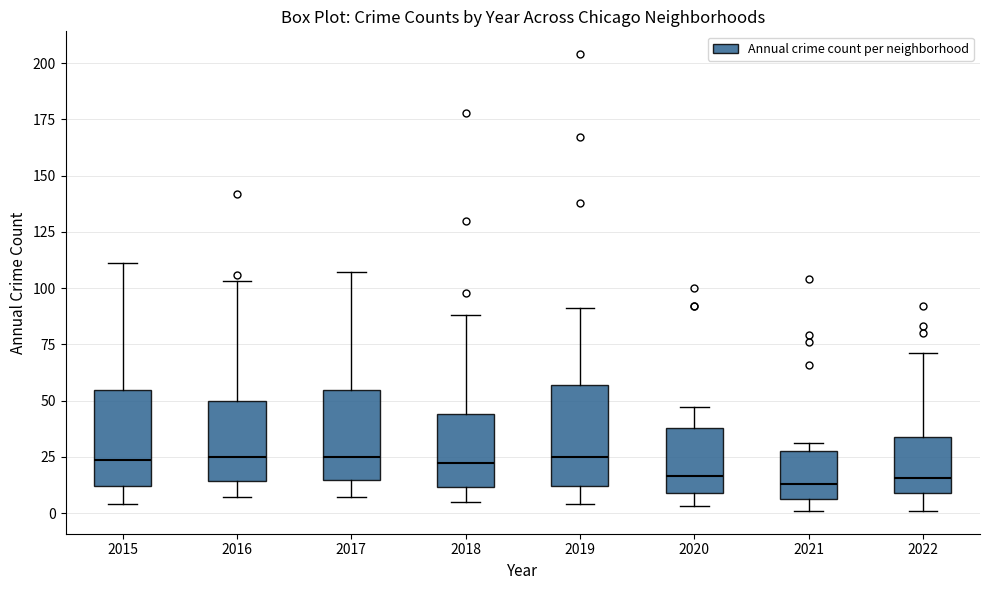

Reading left to right, transcribe this box plot: for each box, give where its median line is, the range the box spans, and where its two whiskers end, as read against the y-axis. The values are not printed on the chart, so give them approximately, as read against the axis.

2015: median 25, box 10 to 55, whiskers 5 to 110
2016: median 25, box 15 to 50, whiskers 5 to 105
2017: median 25, box 15 to 55, whiskers 5 to 105
2018: median 25, box 10 to 45, whiskers 5 to 90
2019: median 25, box 10 to 55, whiskers 5 to 90
2020: median 15, box 10 to 40, whiskers 5 to 45
2021: median 15, box 5 to 30, whiskers 0 to 30 (just above the box's upper edge)
2022: median 15, box 10 to 35, whiskers 0 to 70